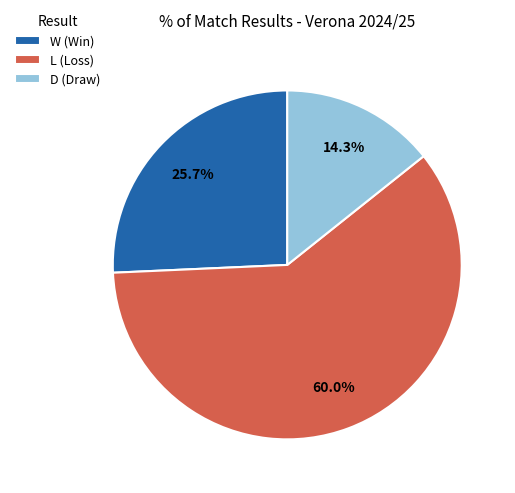

To the nearest percent, what percentage of the pie is L?

60%